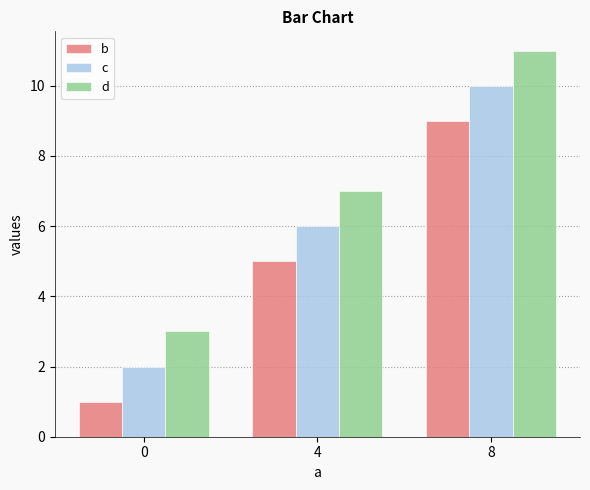

Which category has the highest value in the d series?

8